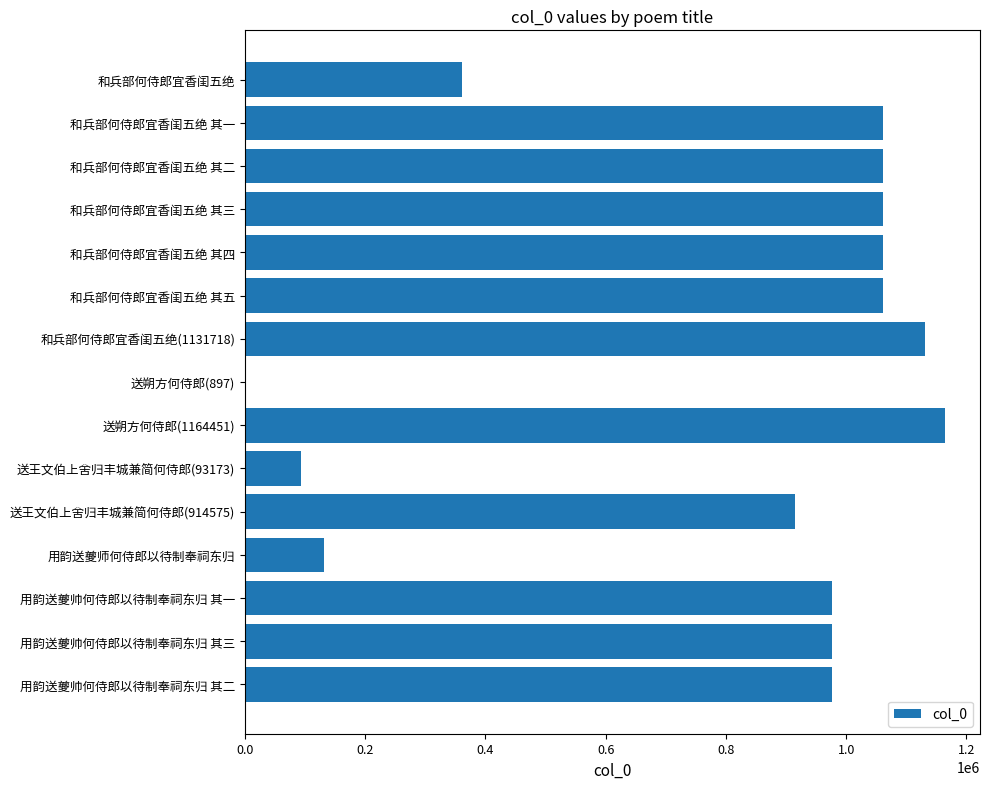

At which category does the chart reach its peak across all series?

送朔方何侍郎(1164451)